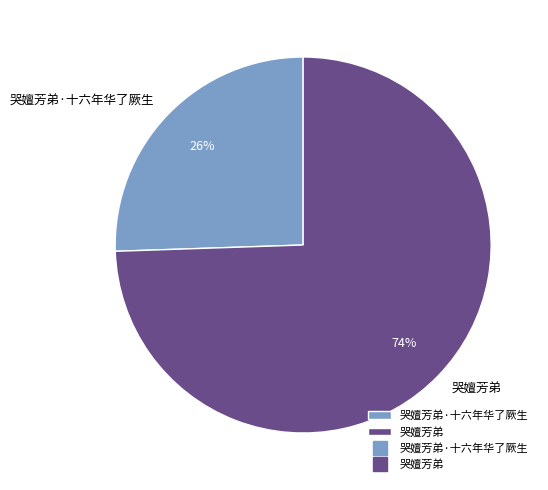

Which has a higher value, 哭嬗芳弟 or 哭嬗芳弟·十六年华了厥生?

哭嬗芳弟